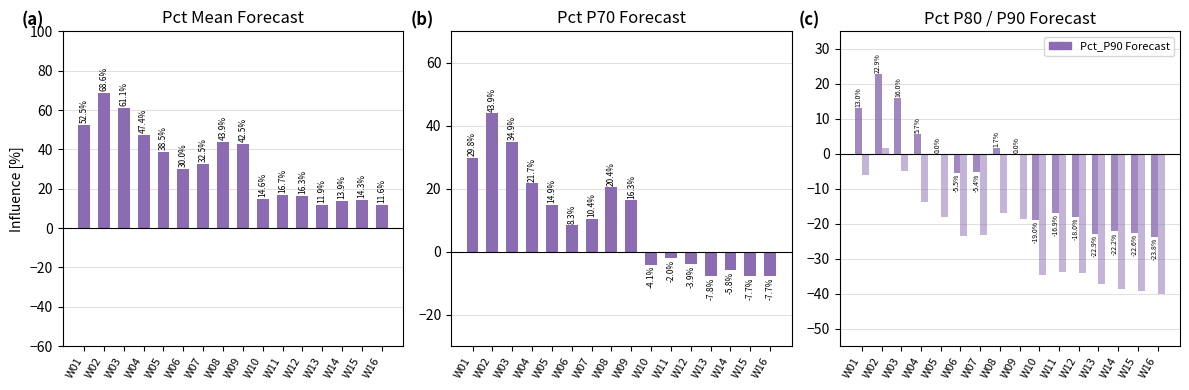

Is the value of Pct_P80 Forecast at W13 greater than the value of Pct_Mean Forecast at W01?

No